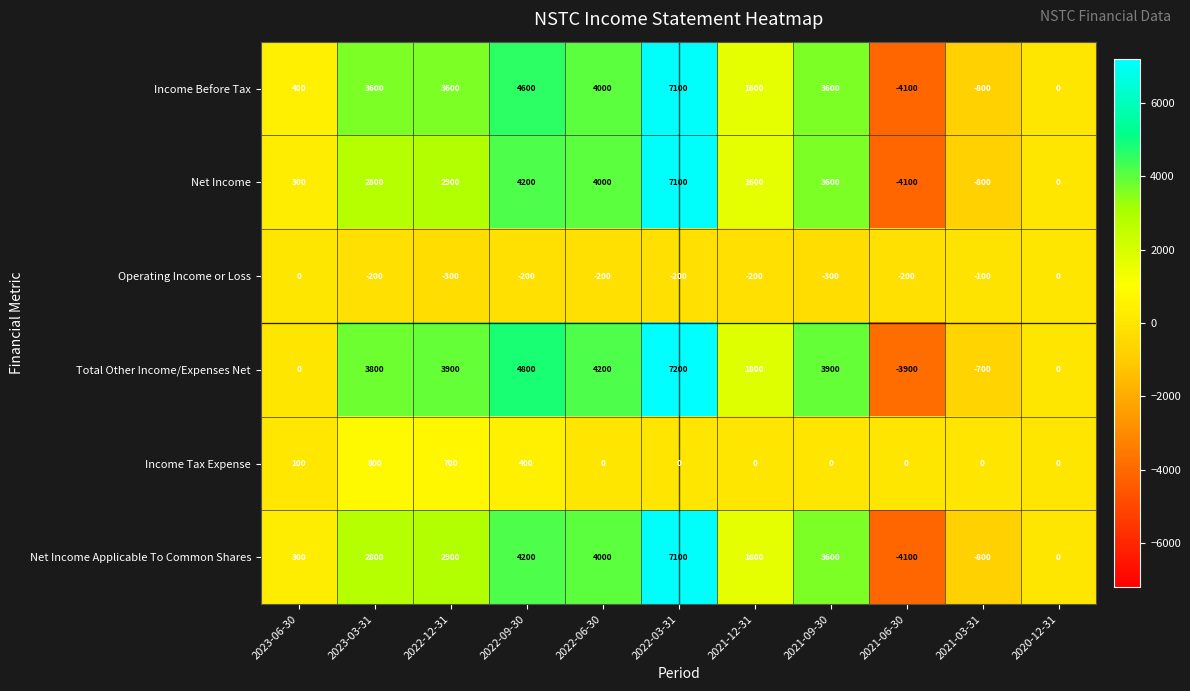

What is the difference between the maximum and second lowest values in the Net Income series?

7900